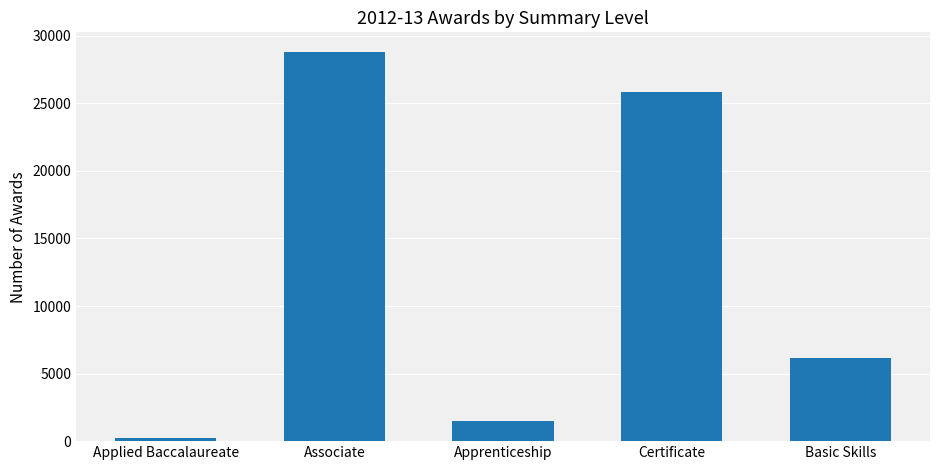

What is the ratio of the value at Associate to the value at Certificate?

1.1